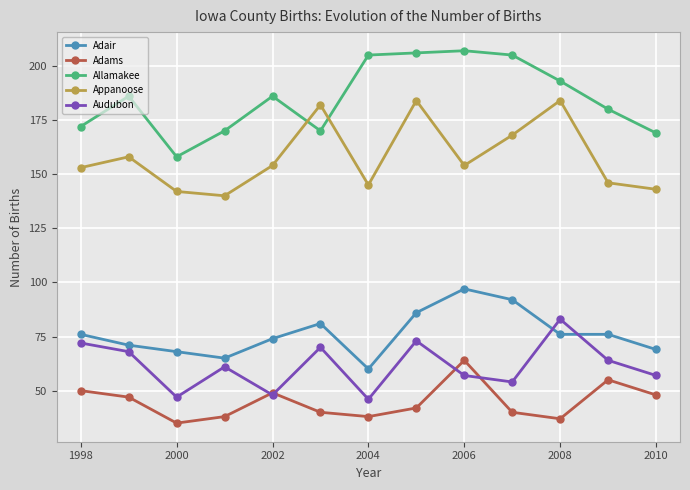

In Adams, how many points are lower than both neighbors (excluding endpoints)?

3